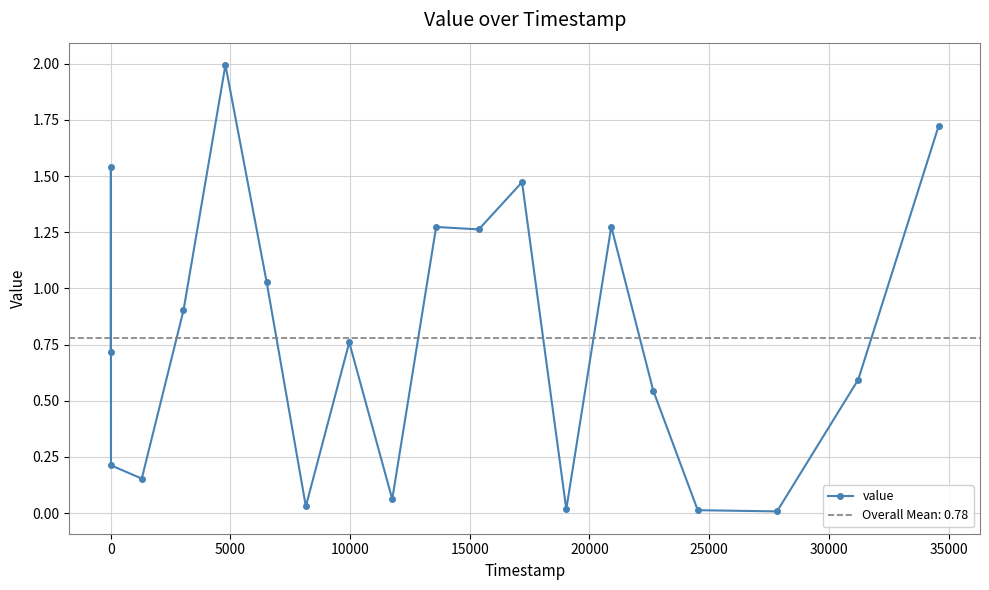

True or false: value has more than 1 points higher than both neighbors.

True